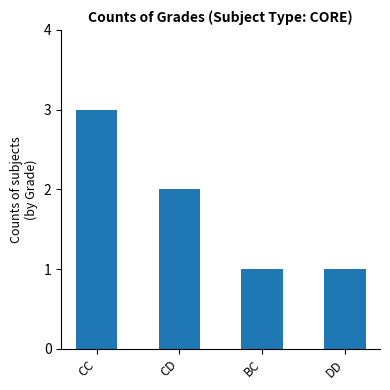

How many bars are there in total?

4